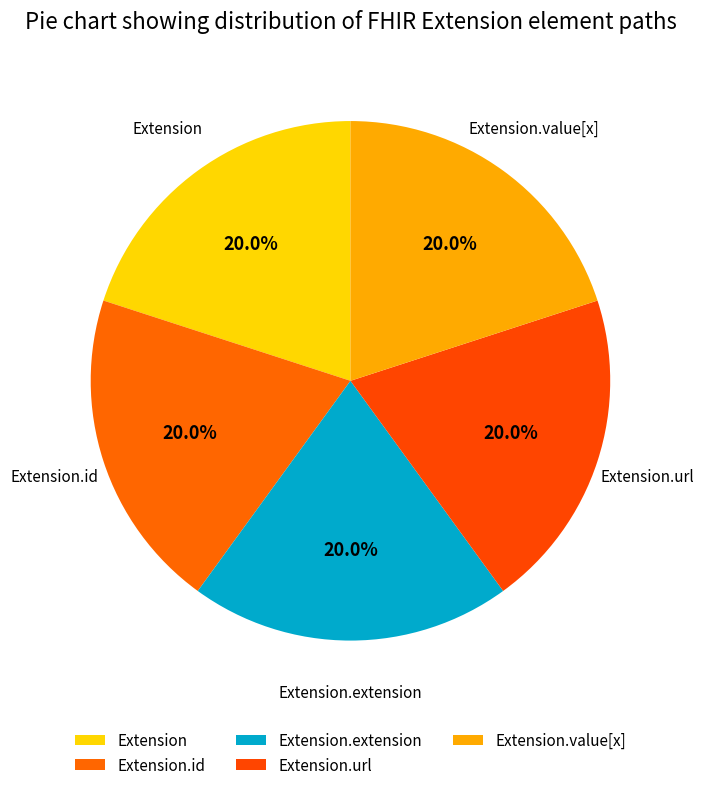

What is the smallest slice in the pie chart?

Extension